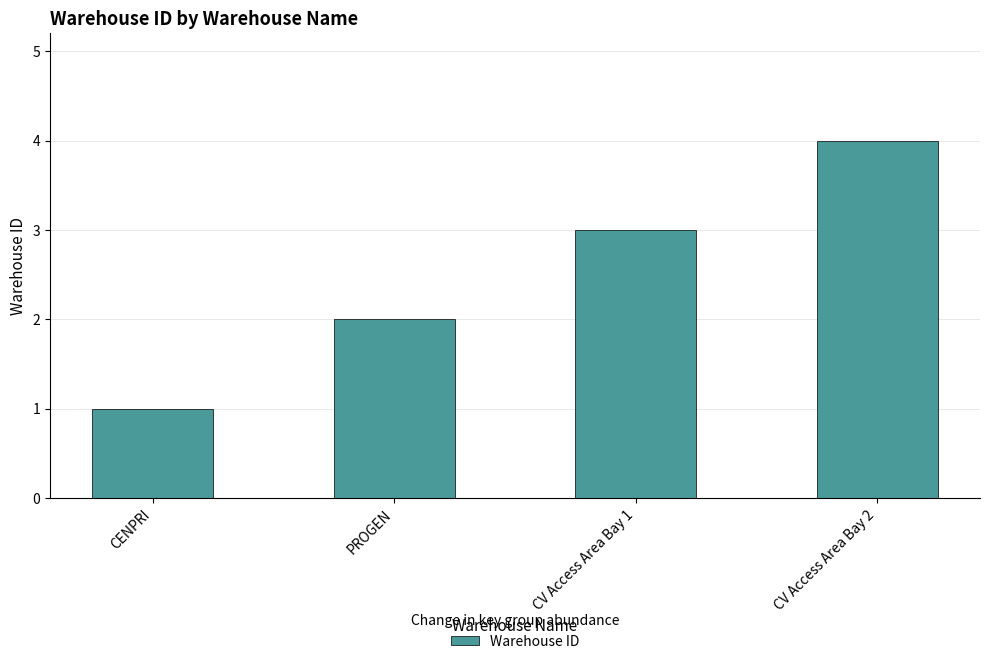

Reading right to left, transcribe all the data shown in this chart.

CV Access Area Bay 2=4	CV Access Area Bay 1=3	PROGEN=2	CENPRI=1